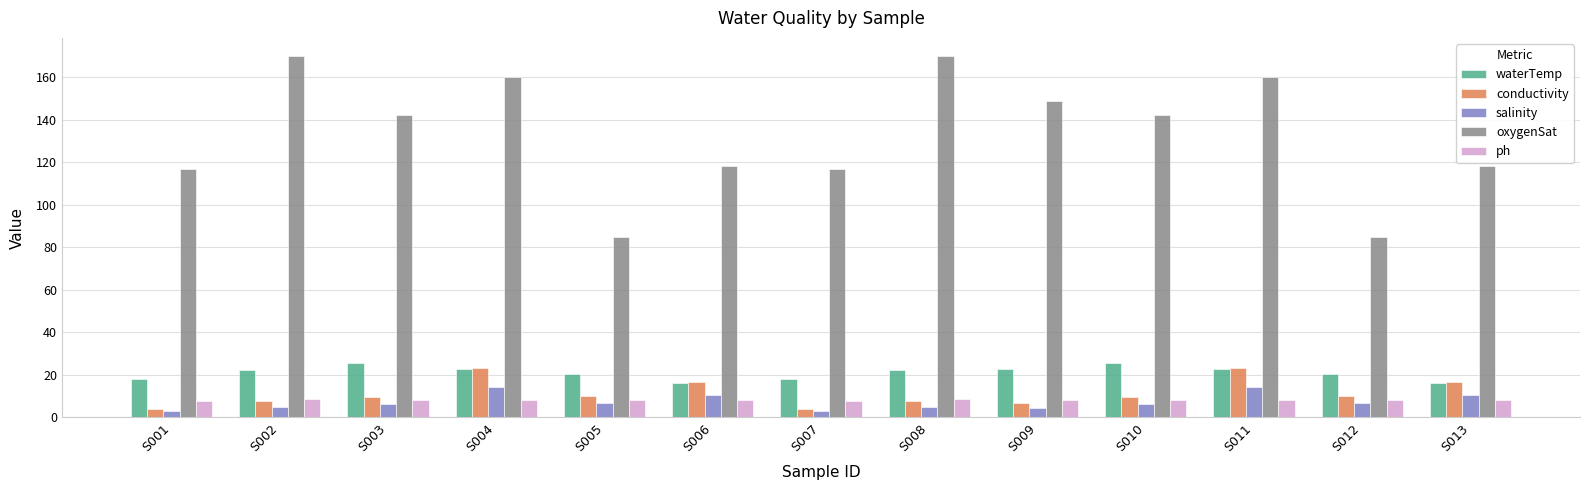

What is the maximum value shown in the chart?

170.0